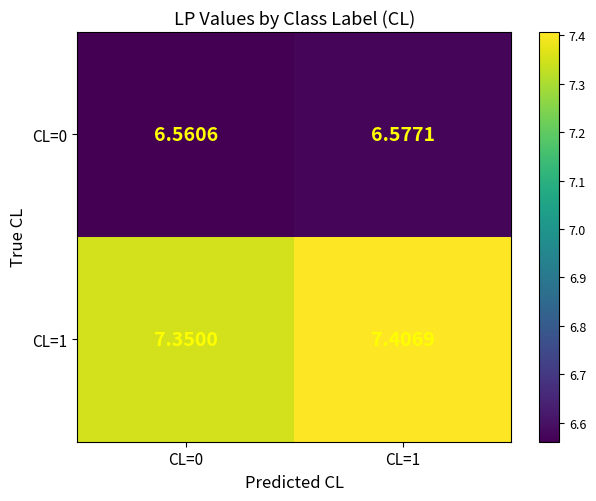

Between CL=0 and CL=1, which series saw the biggest shift?

CL=1